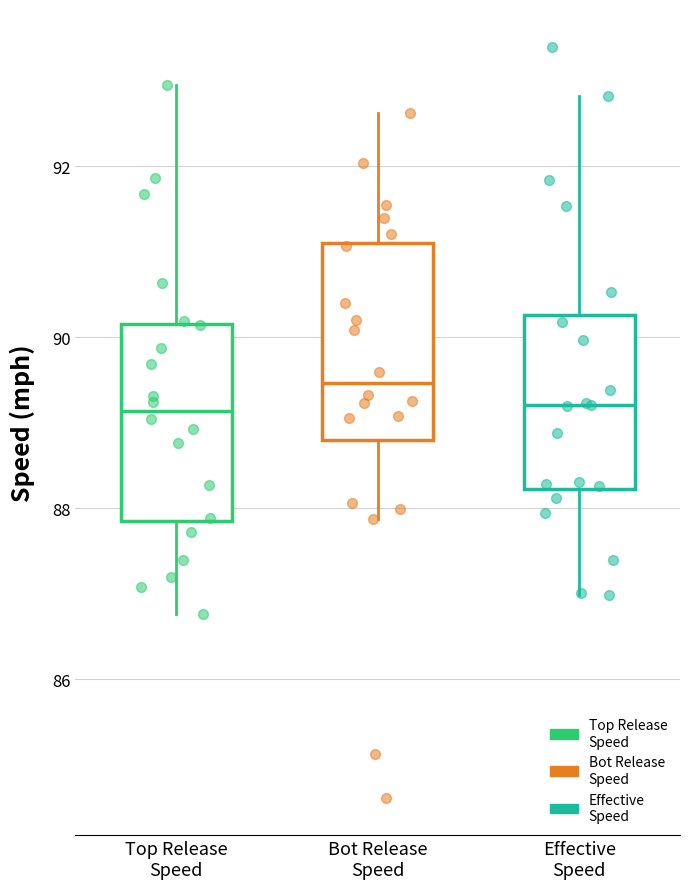

Reading left to right, transcribe this box plot: for each box, give where its median line is, the range the box spans, and where its two whiskers end, as read against the y-axis. The values are not printed on the chart, so give them approximately, as read against the axis.

Top Release Speed: median 89.2, box 87.8 to 90.2, whiskers 86.8 to 93.0
Bot Release Speed: median 89.4, box 88.8 to 91.2, whiskers 87.8 to 92.6
Effective Speed: median 89.2, box 88.2 to 90.2, whiskers 87.0 to 92.8